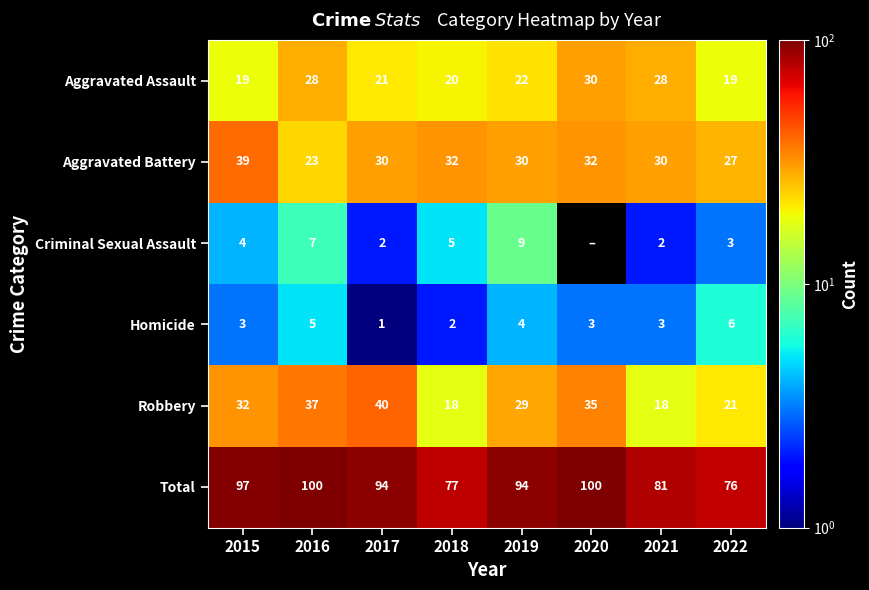

What is the difference between the second highest and second lowest values in the Homicide series?

3